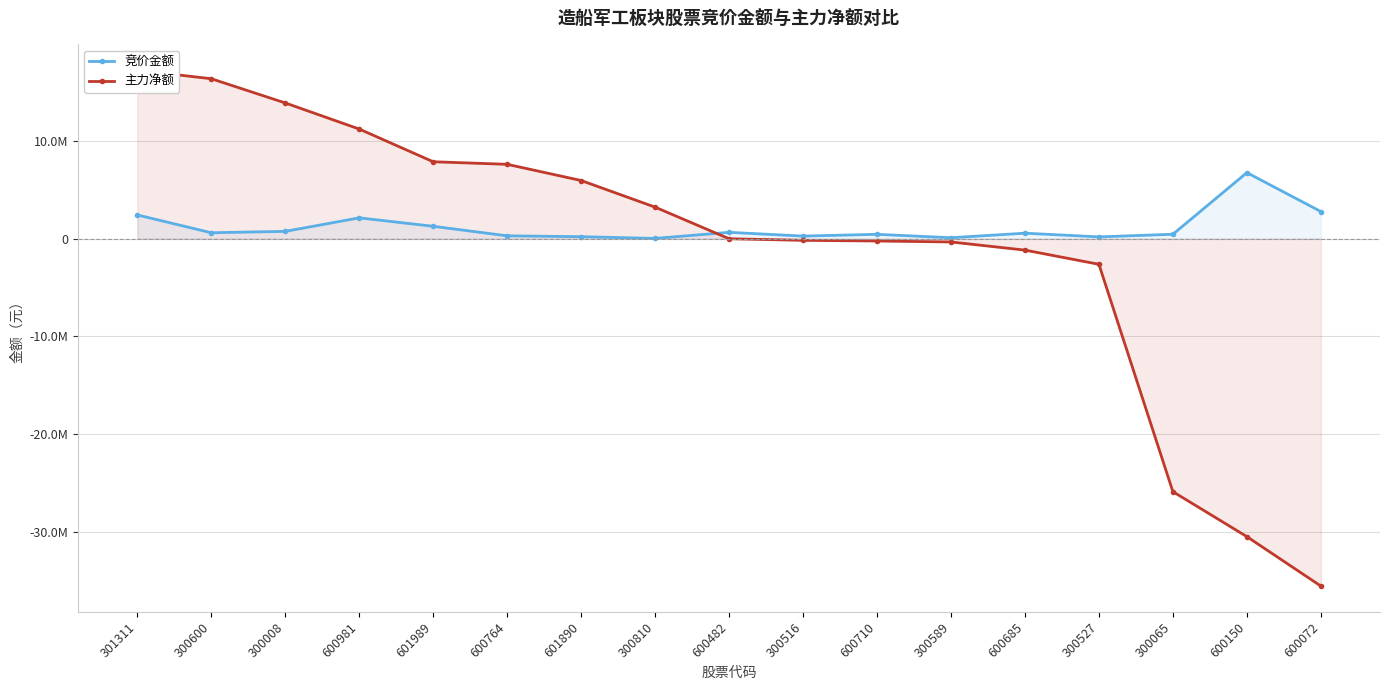

What is the average value of the 竞价金额 series?

1164535